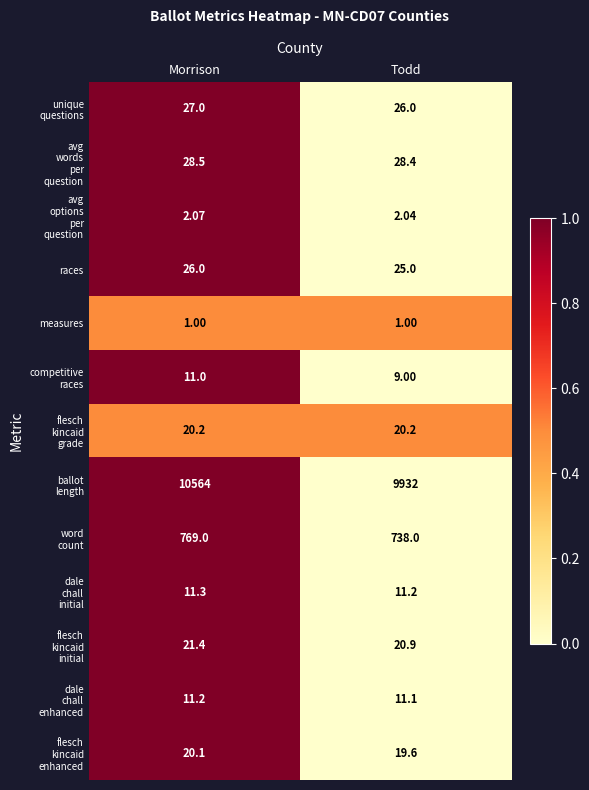

At which category is the sum across all series the highest?

Morrison